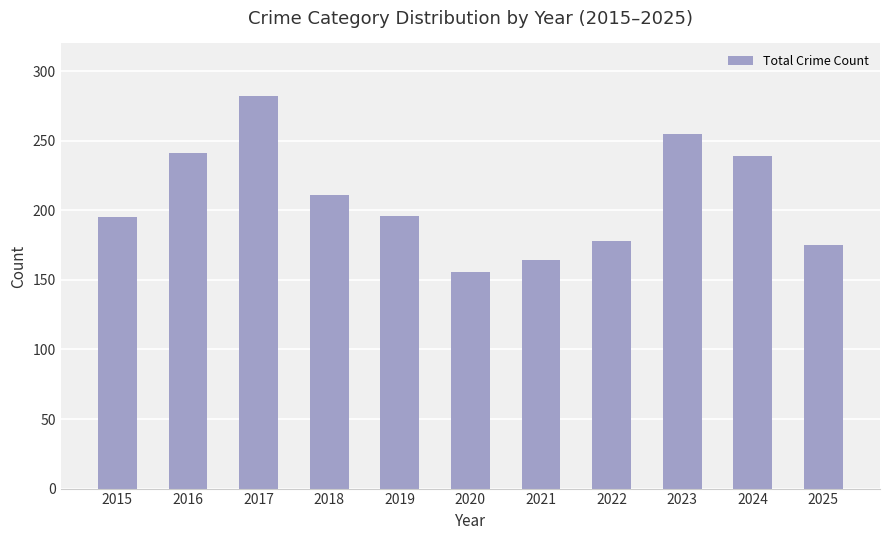

Between 2021 and 2023, which is larger?

2023